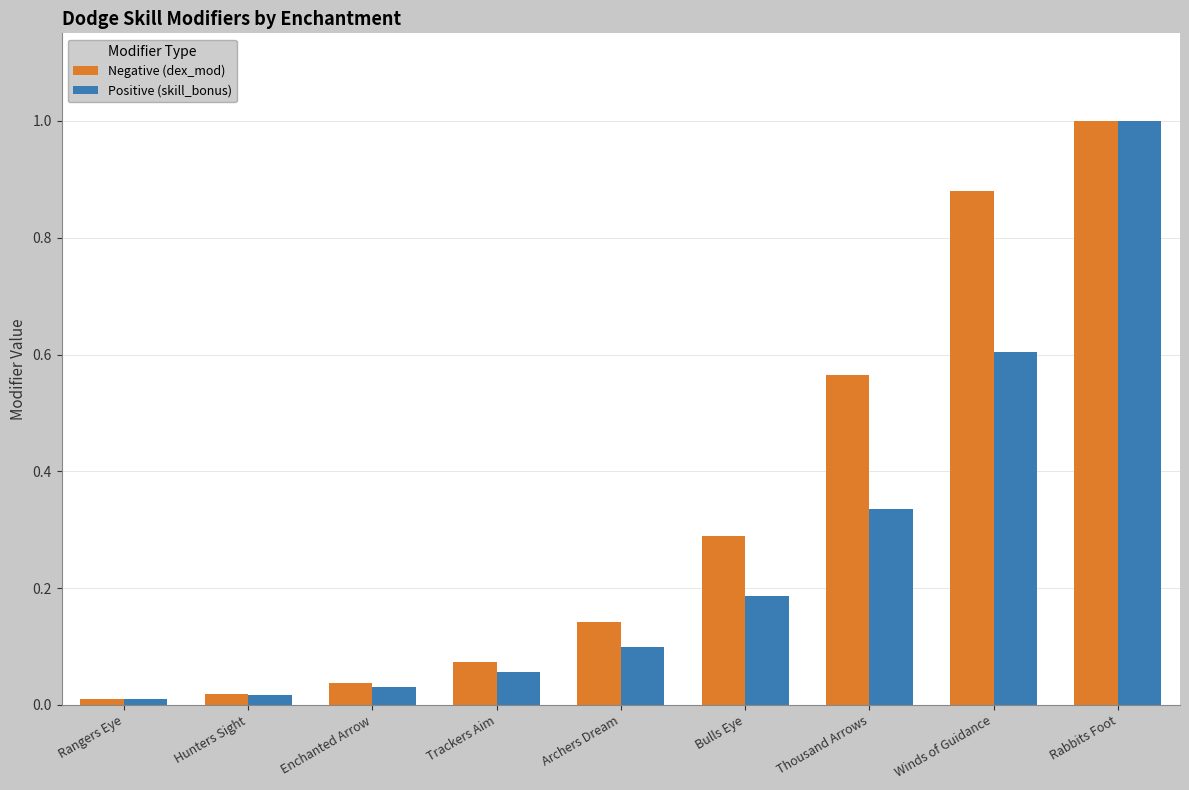

What is the greatest value displayed?

1.0